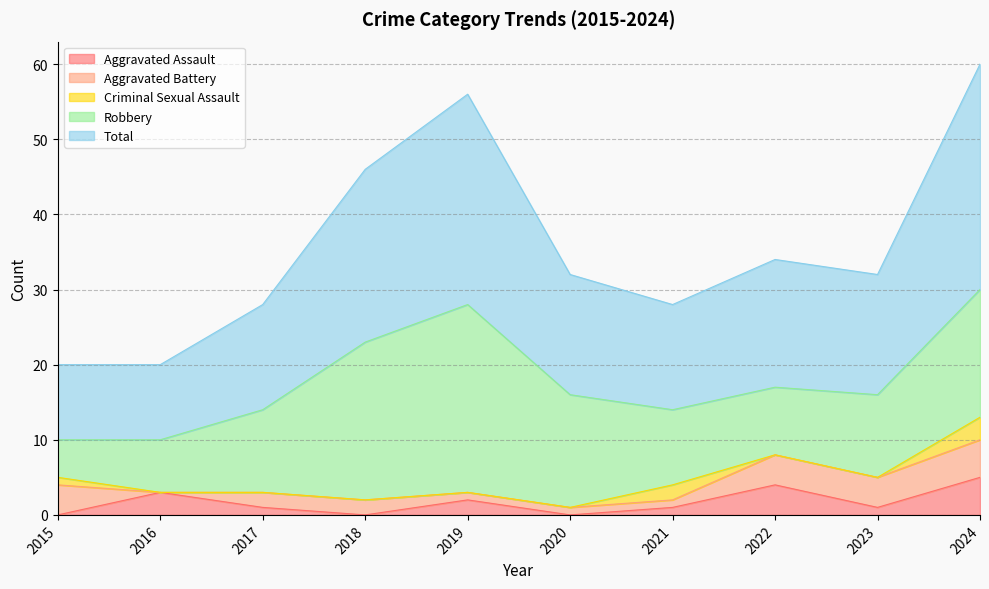

Where do Aggravated Battery and Criminal Sexual Assault first cross each other?

2020 and 2021